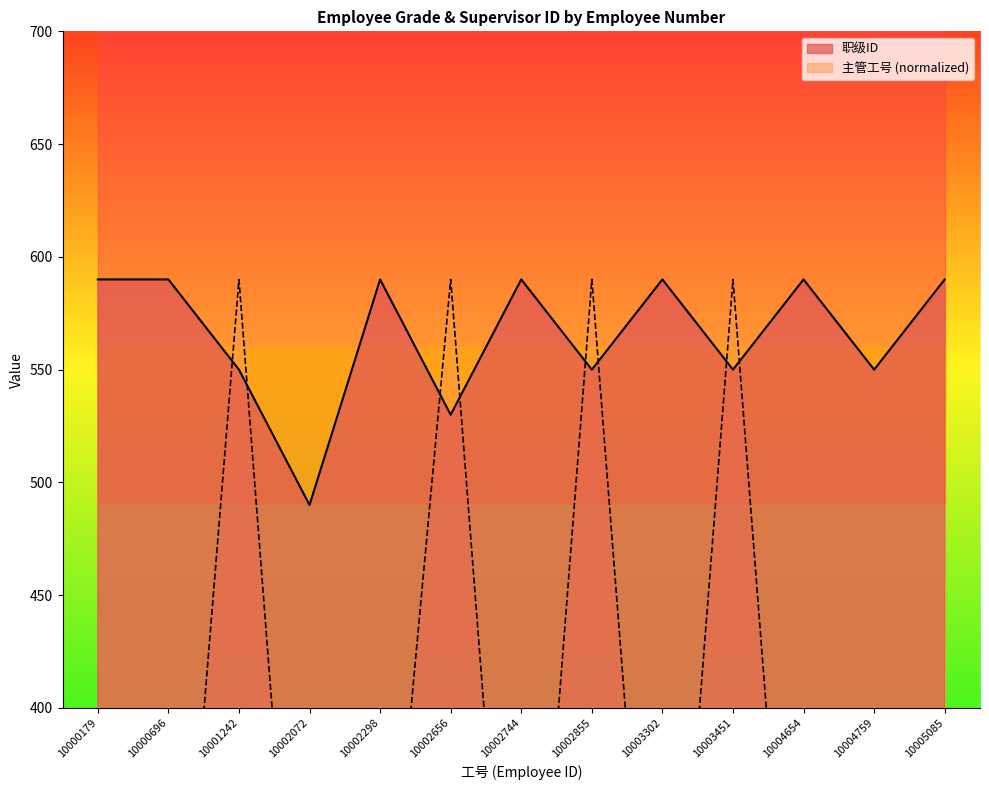

At which category is the sum across all series the highest?

10001242